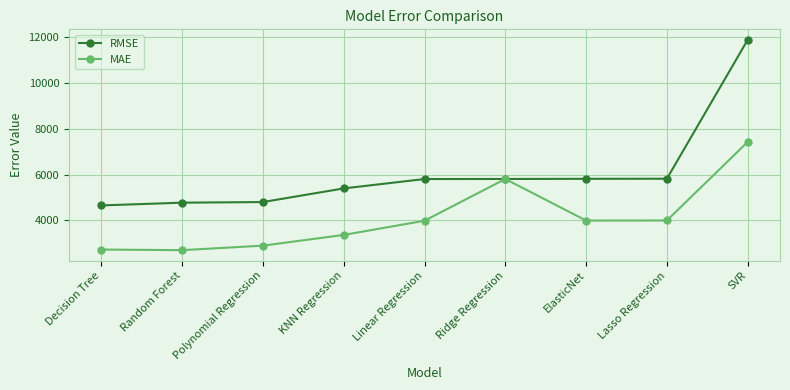

True or false: MAE has a value of 7418.0 at SVR.

True